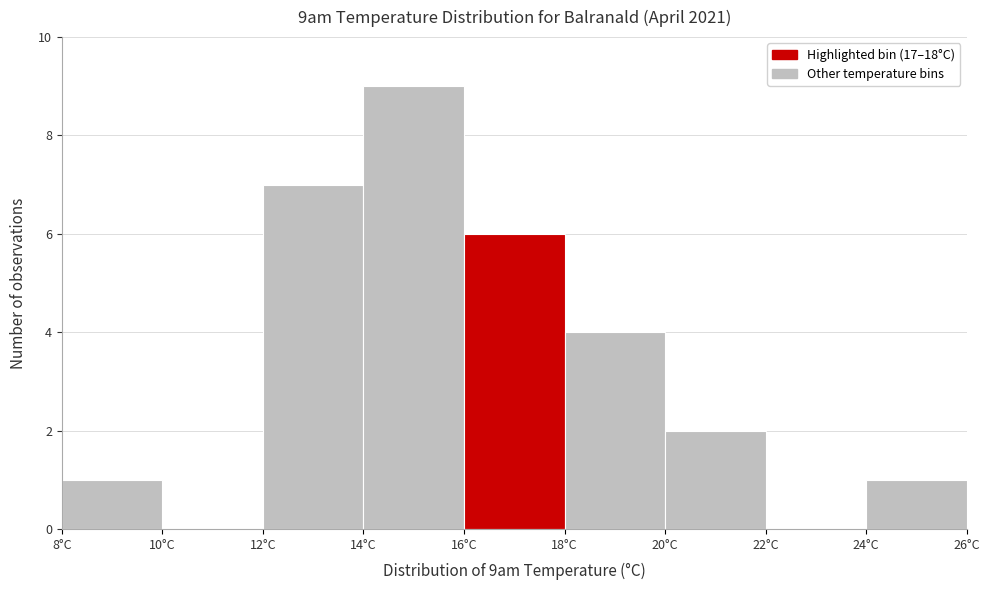

Reading left to right, list every bar in this chart as the range it spans on the x-axis followed by its height. The values are not printed on the chart, so give them approximately, as read against the axis.

8 to 10: 1
10 to 12: 0
12 to 14: 7
14 to 16: 9
16 to 18: 6
18 to 20: 4
20 to 22: 2
22 to 24: 0
24 to 26: 1